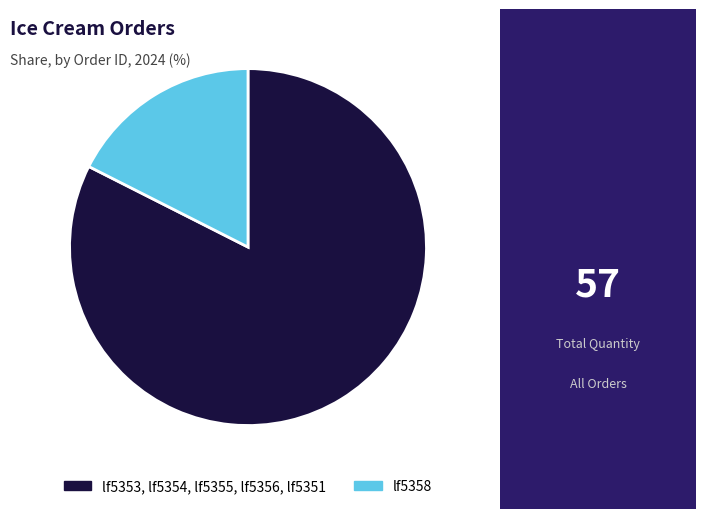

Is there a majority slice in this chart?

Yes